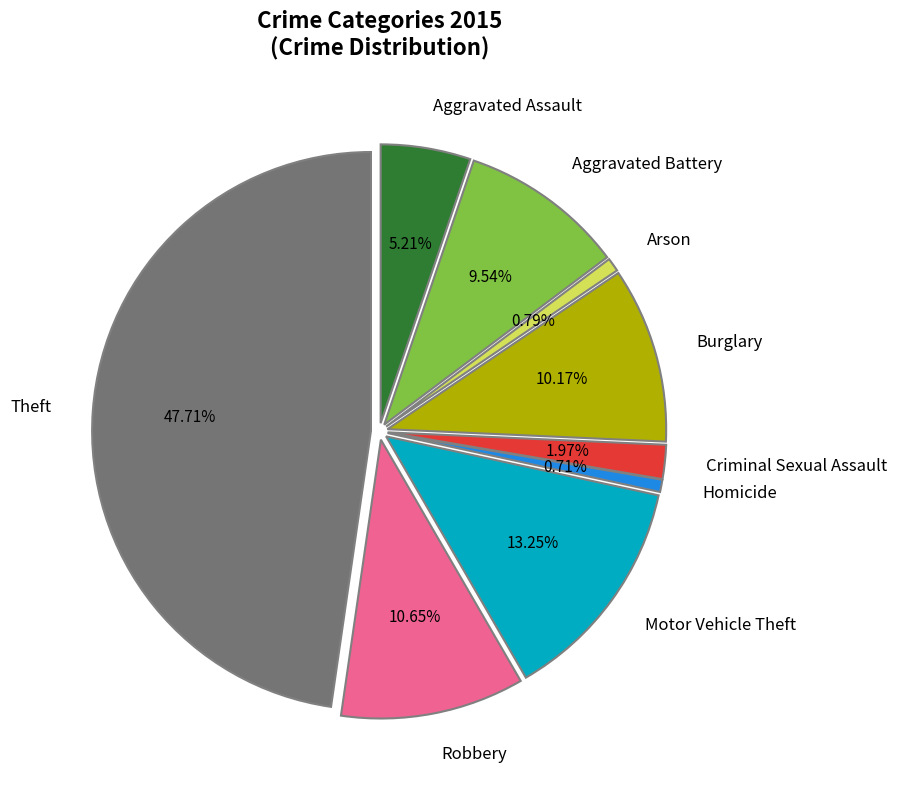

How many segments does this pie chart have?

9